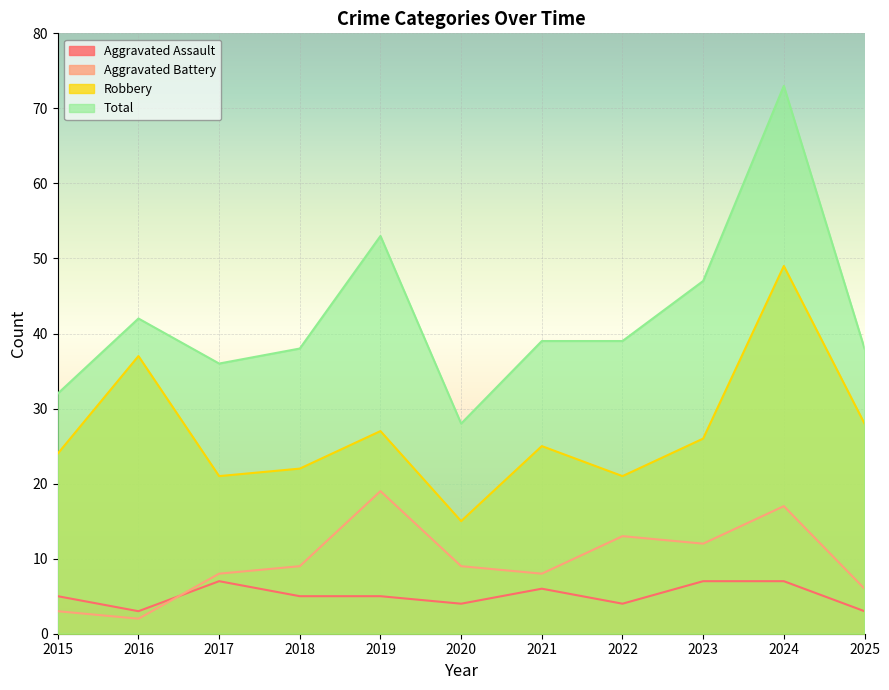

Which category has the lowest value across all series?

2016